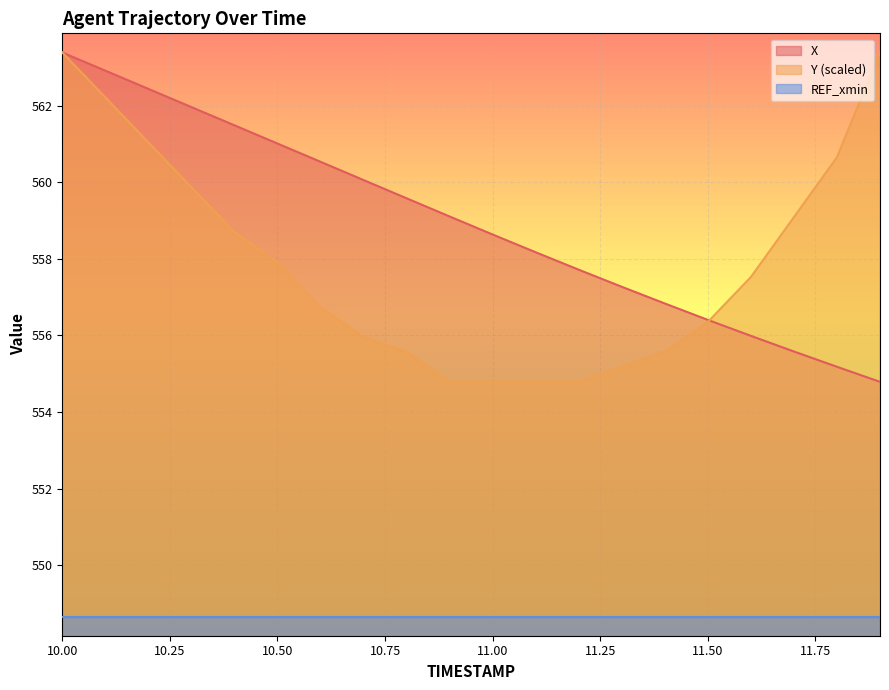

At how many categories does at least one series exceed 560?

10